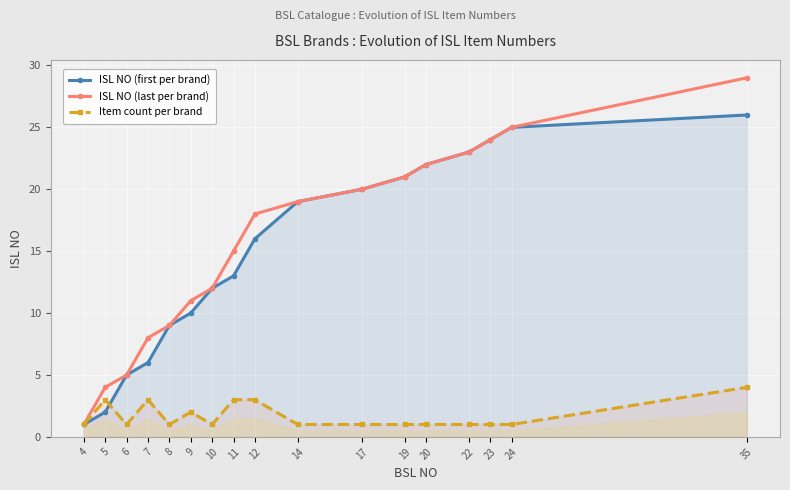

At how many categories does at least one series exceed 9?

12